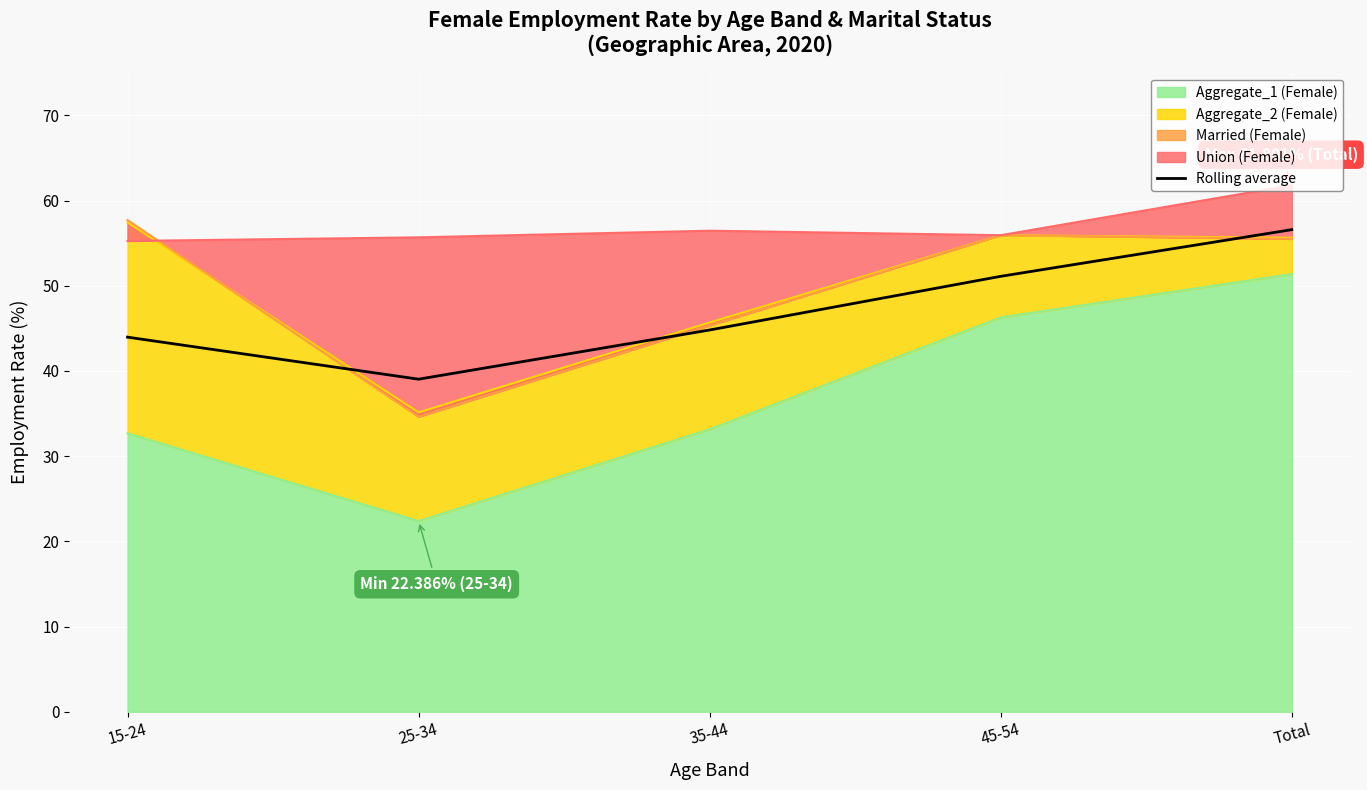

Which has a higher value, 45-54 or 15-24?

45-54